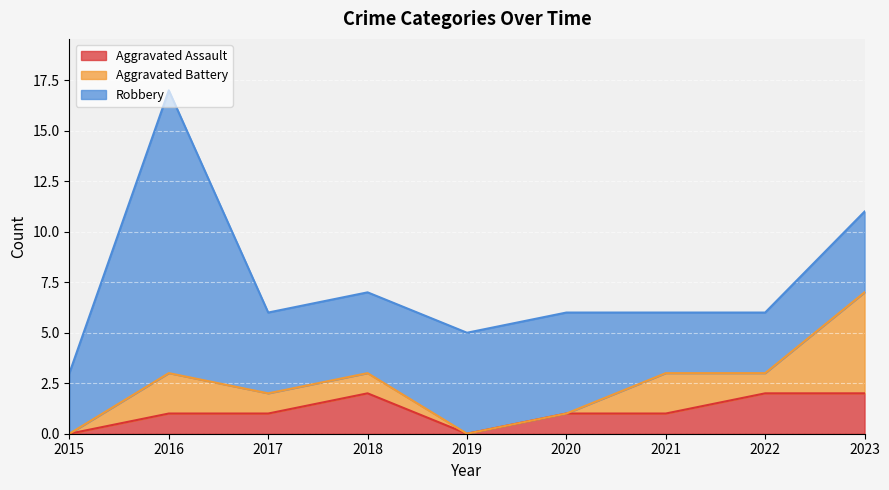

Where is Aggravated Battery nearest to the value 2?

2016